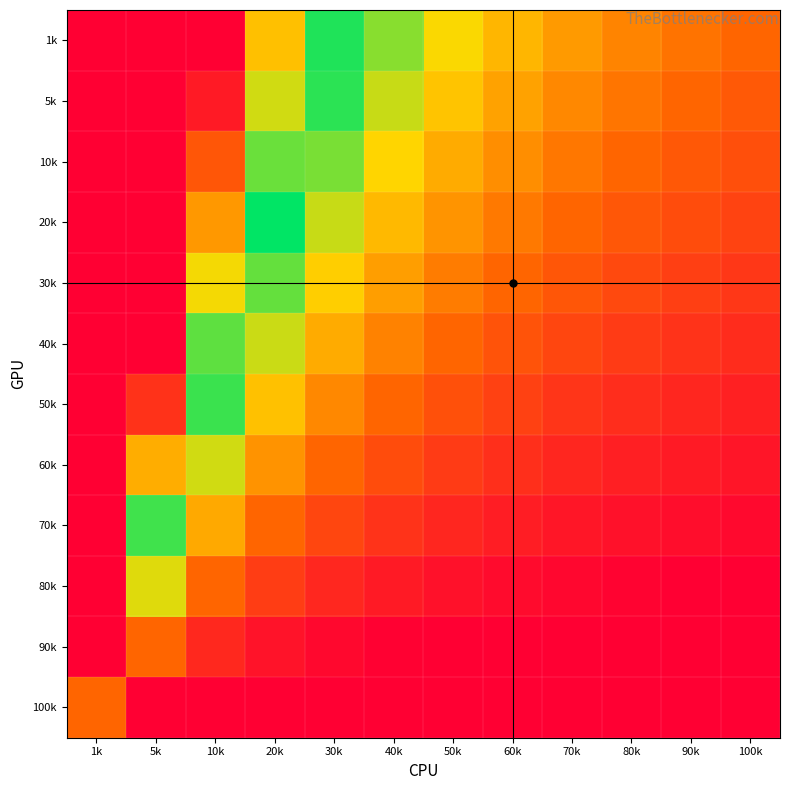

Between 20k and 10k, which is larger?

20k